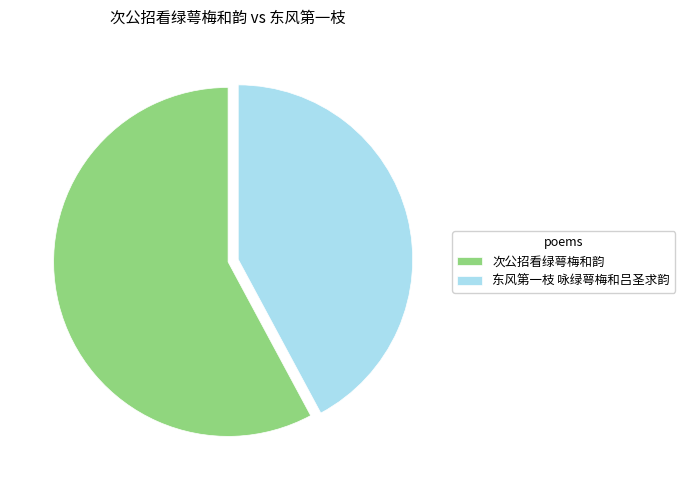

Is there any slice that represents more than half of the pie?

Yes